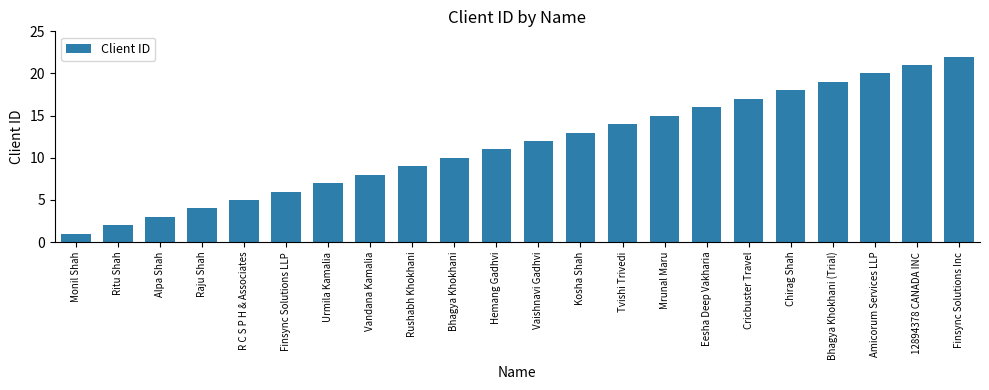

What is the label of the 13th bar from the left?

Kosha Shah